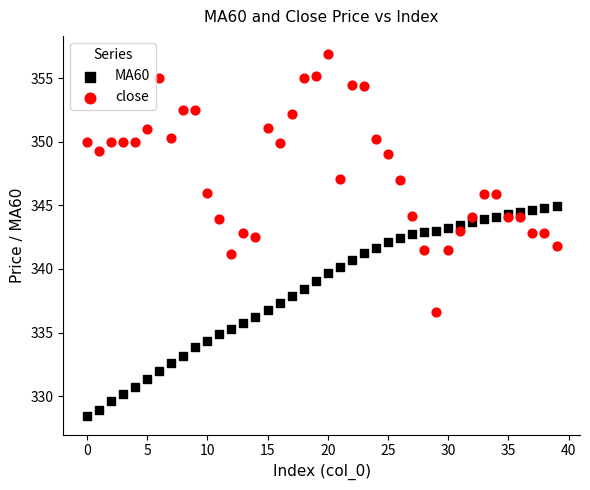

Which series has the largest Y range (max minus min)?

close